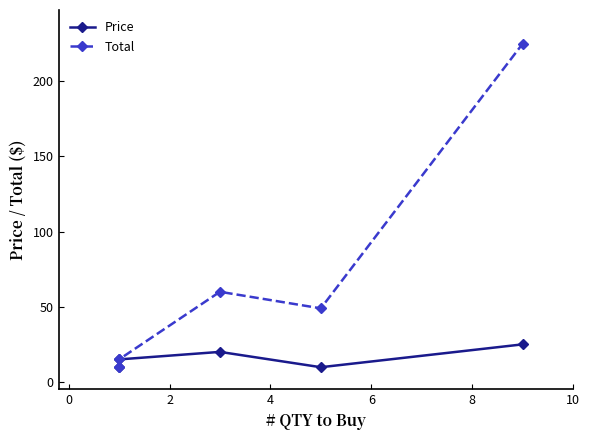

Which series has the widest spread of values?

Total